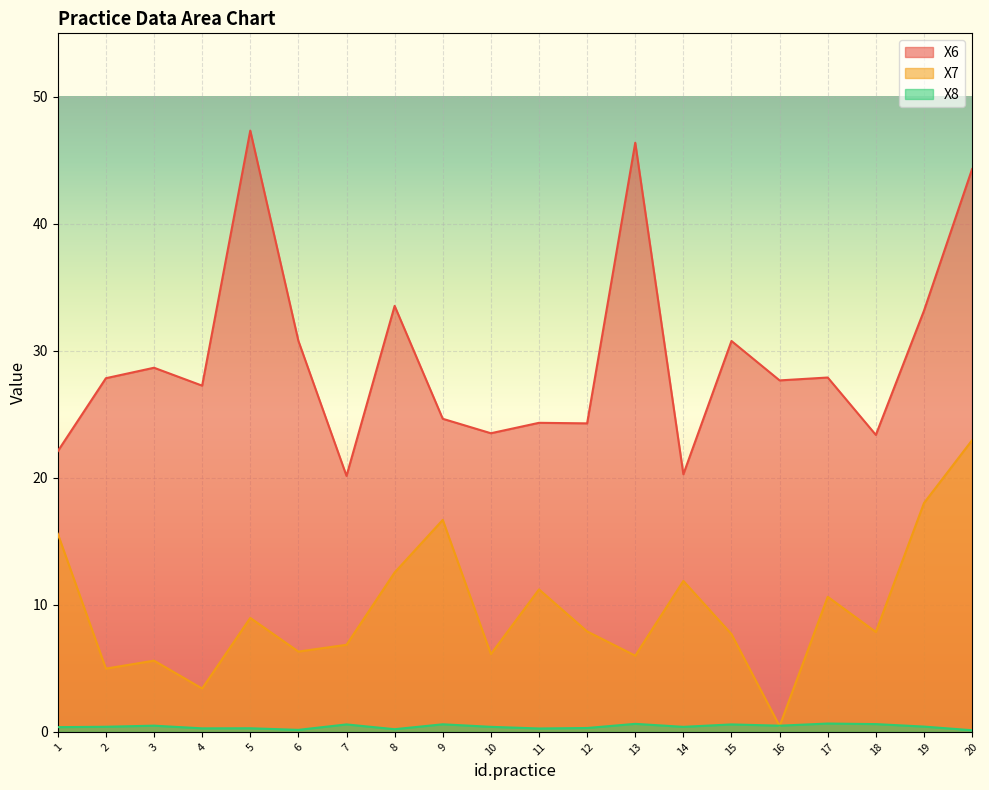

Reading right to left, extract all data points from this chart.

X6: 44.3	33.2	23.4	27.9	27.7	30.8	20.3	46.4	24.3	24.3	23.5	24.7	33.5	20.2	30.8	47.3	27.3	28.7	27.8	22.1
X7: 23.0	18.0	7.9	10.6	0.5	7.7	11.9	6.0	7.9	11.2	6.1	16.7	12.6	6.9	6.3	9.0	3.4	5.6	5.0	15.6
X8: 0.1	0.4	0.6	0.7	0.5	0.6	0.4	0.6	0.3	0.3	0.4	0.6	0.2	0.6	0.2	0.3	0.3	0.5	0.4	0.4